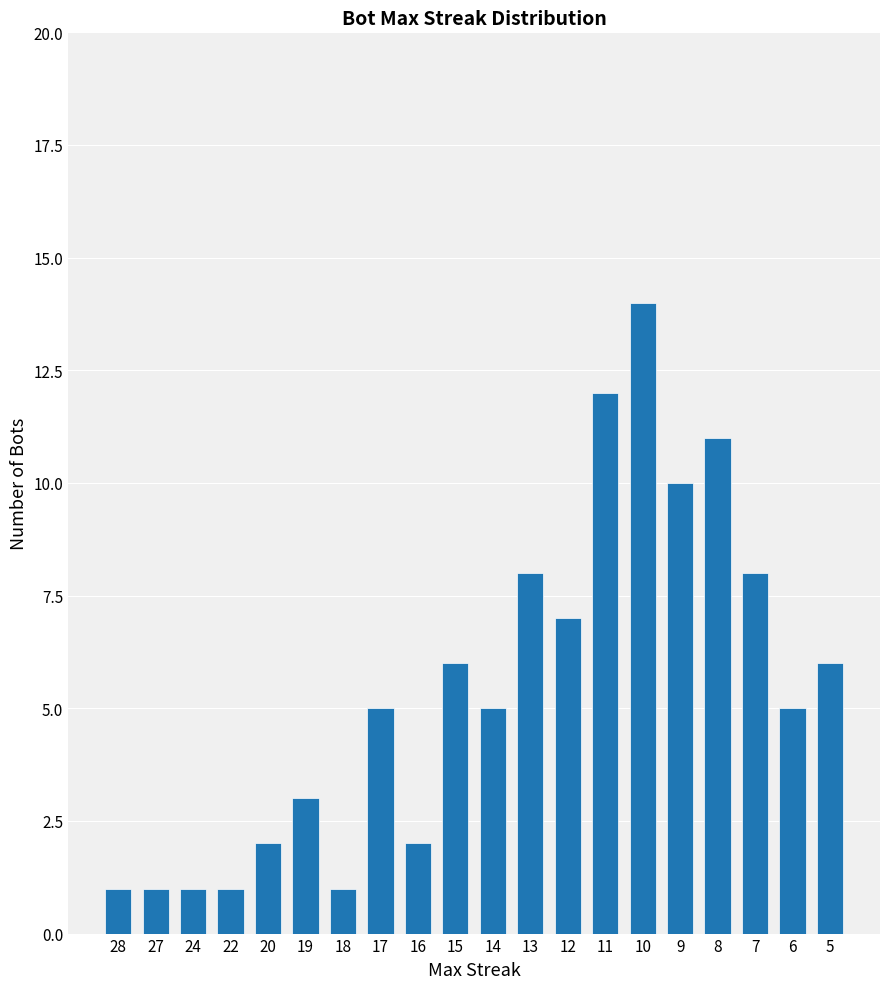

Reading right to left, what are all the values shown in this chart?

6	5	8	11	10	14	12	7	8	5	6	2	5	1	3	2	1	1	1	1